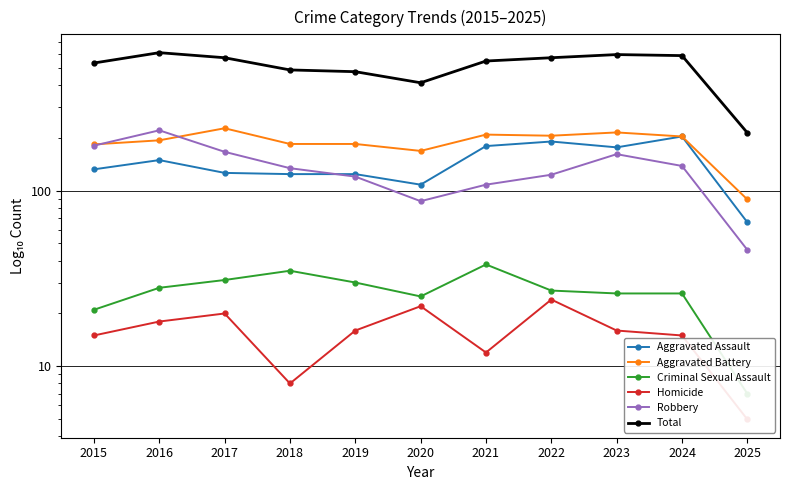

Does the chart have visible grid lines?

Yes